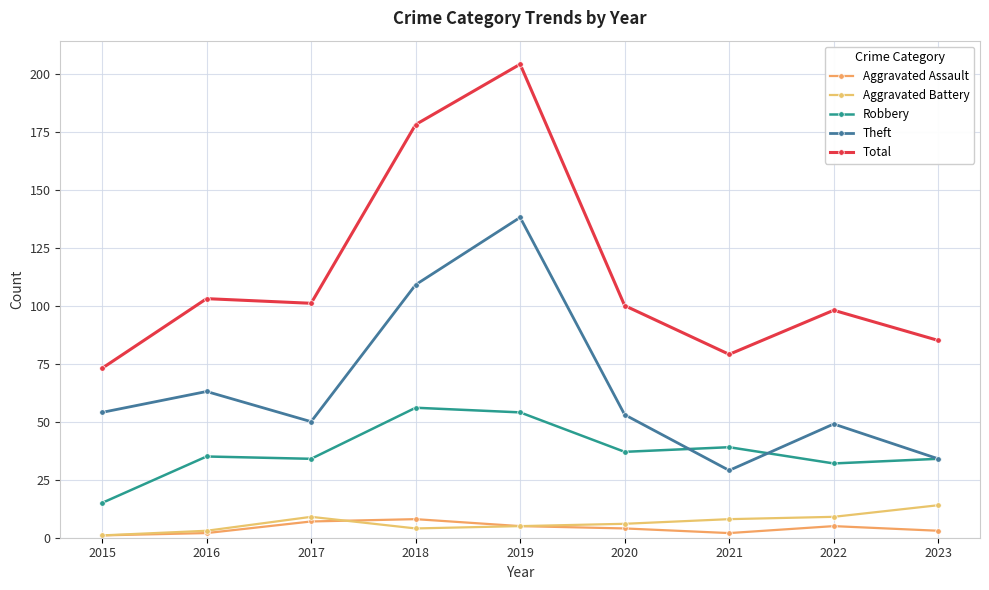

True or false: Aggravated Battery has more than 1 interior local peaks.

False